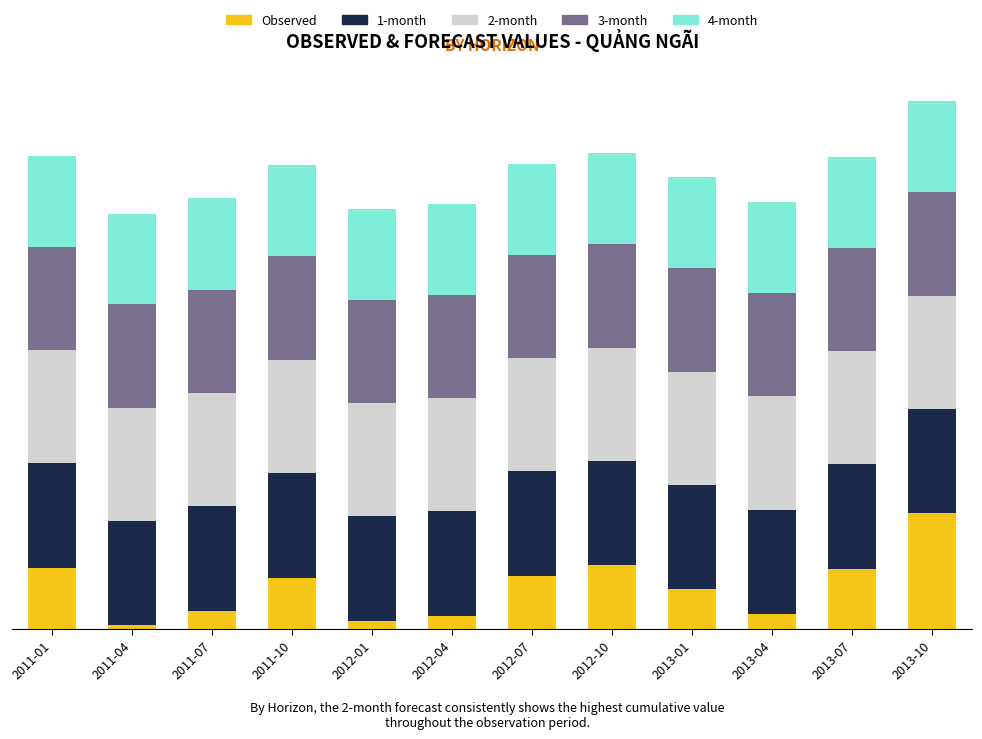

What are all the series names shown in the legend?

Observed, 1-month, 2-month, 3-month, 4-month